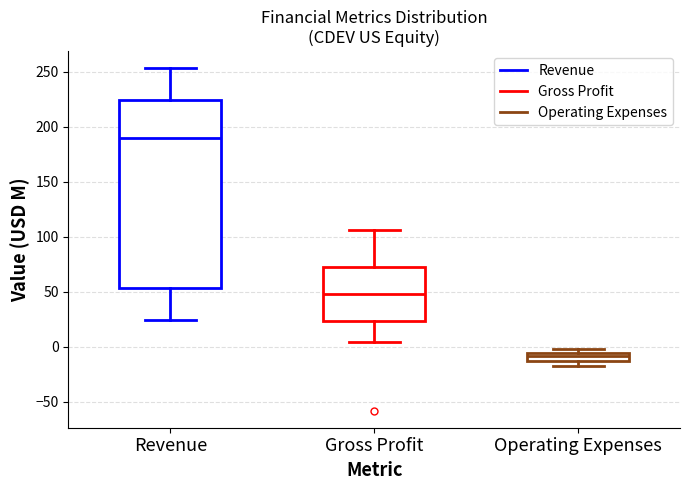

Which box has the lowest median line?

Operating Expenses